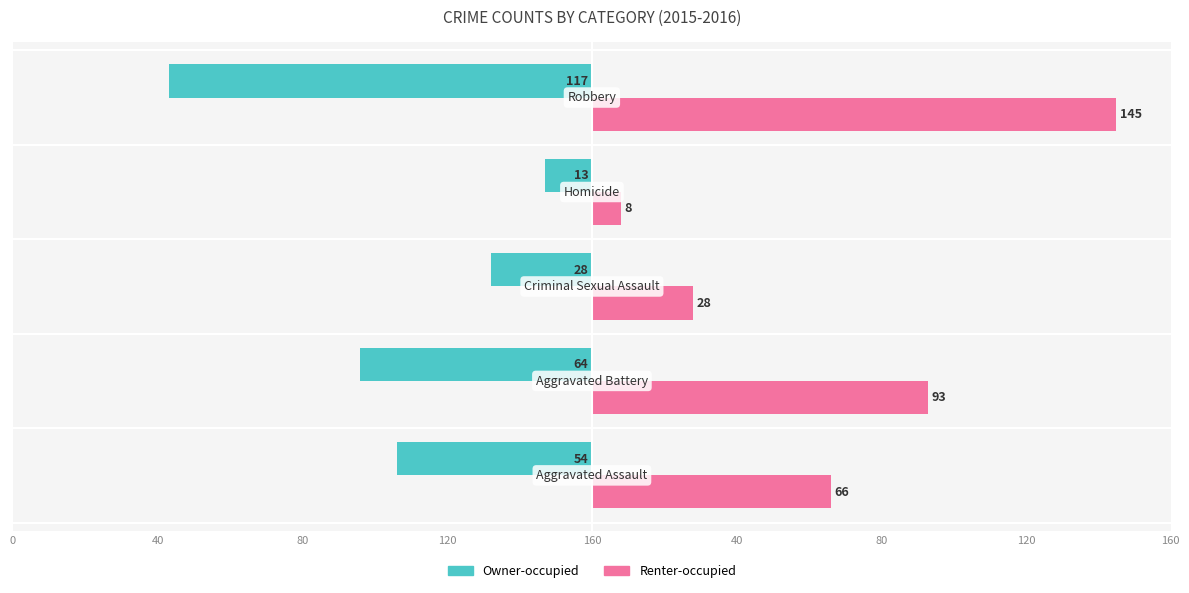

What are all the series names shown in the legend?

Owner-occupied, Renter-occupied